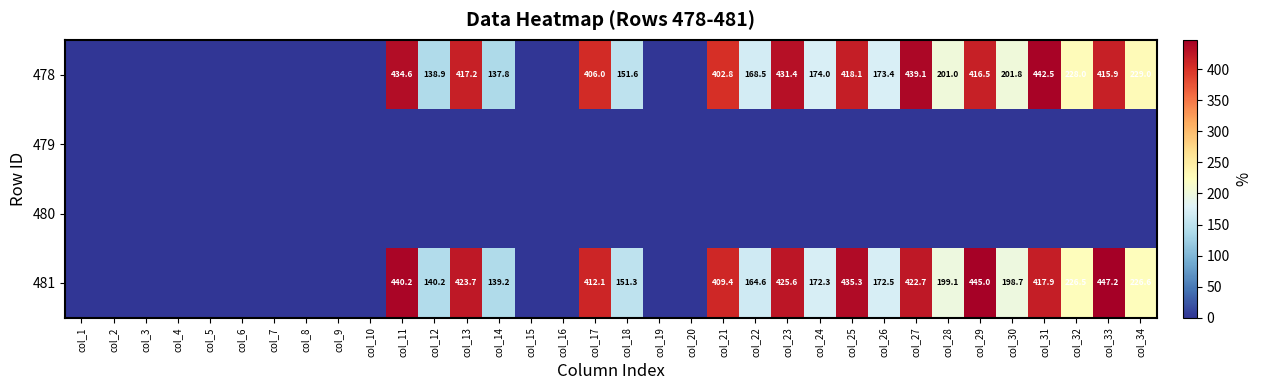

The value of 478 at col_14 is 180.4. True or false?

False